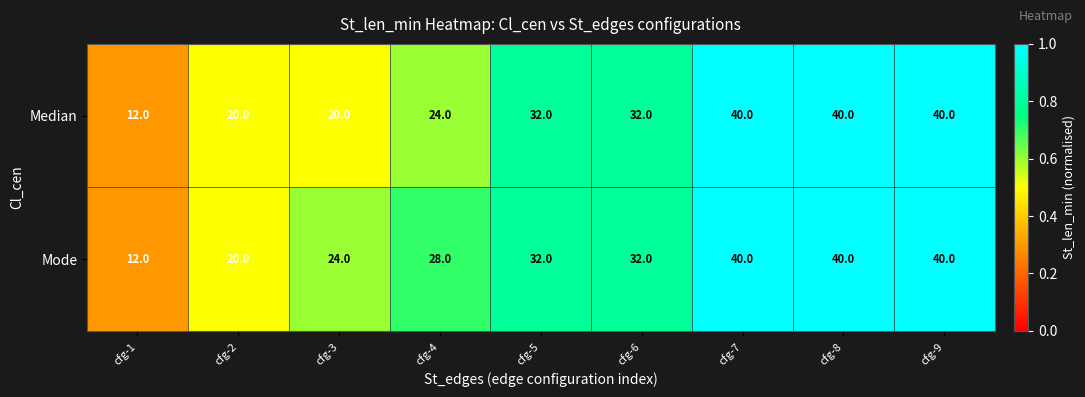

What value does the Mode series have at cfg-7, to the nearest 10?

40